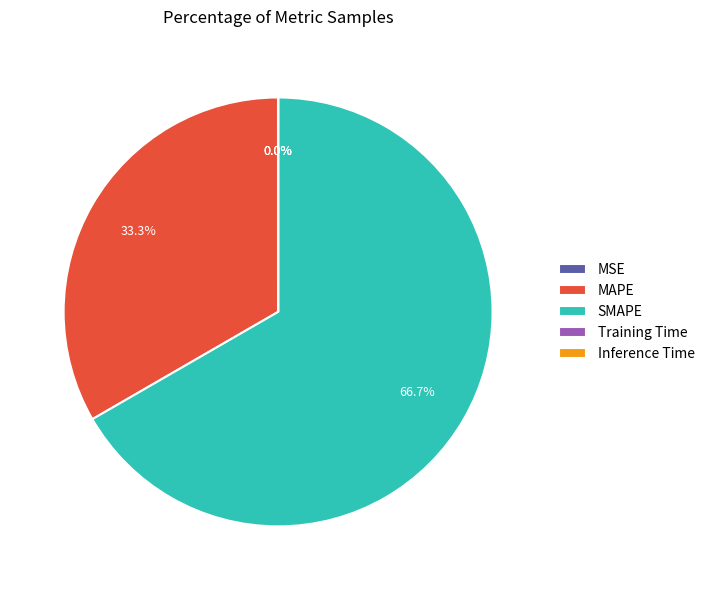

Which category accounts for the majority?

SMAPE